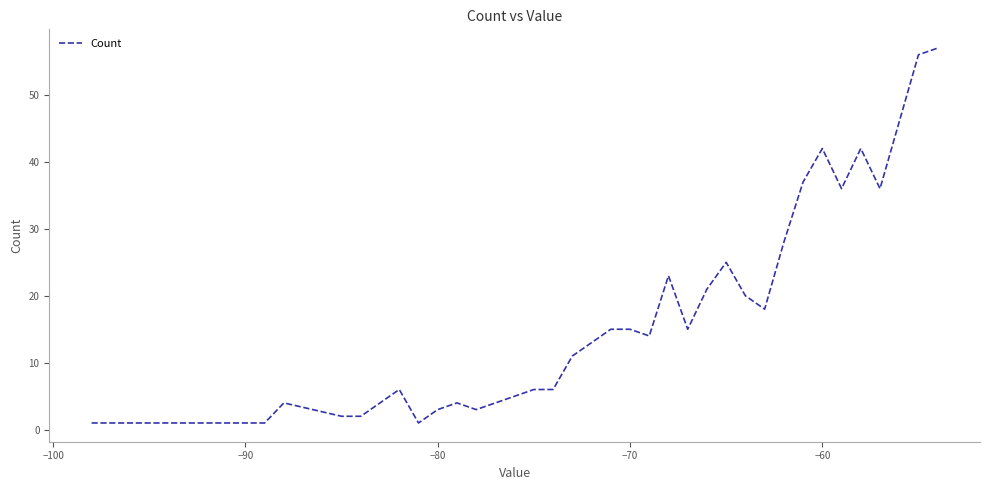

What is the greatest value displayed?

57